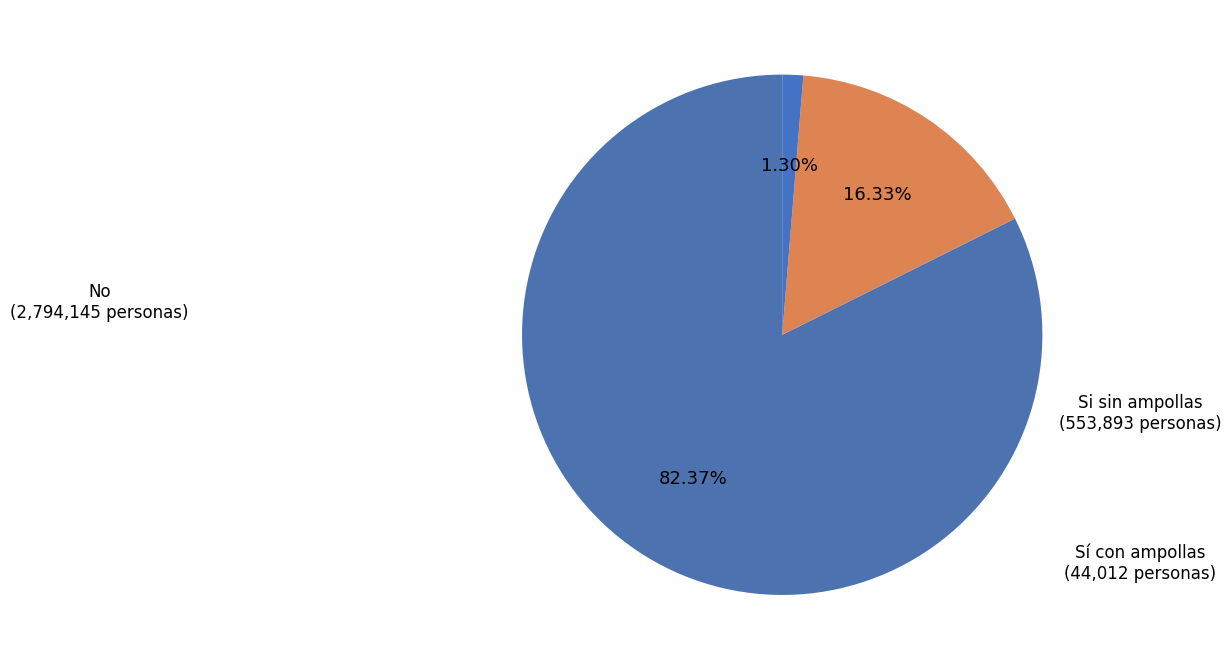

How many slices are in this pie chart?

3